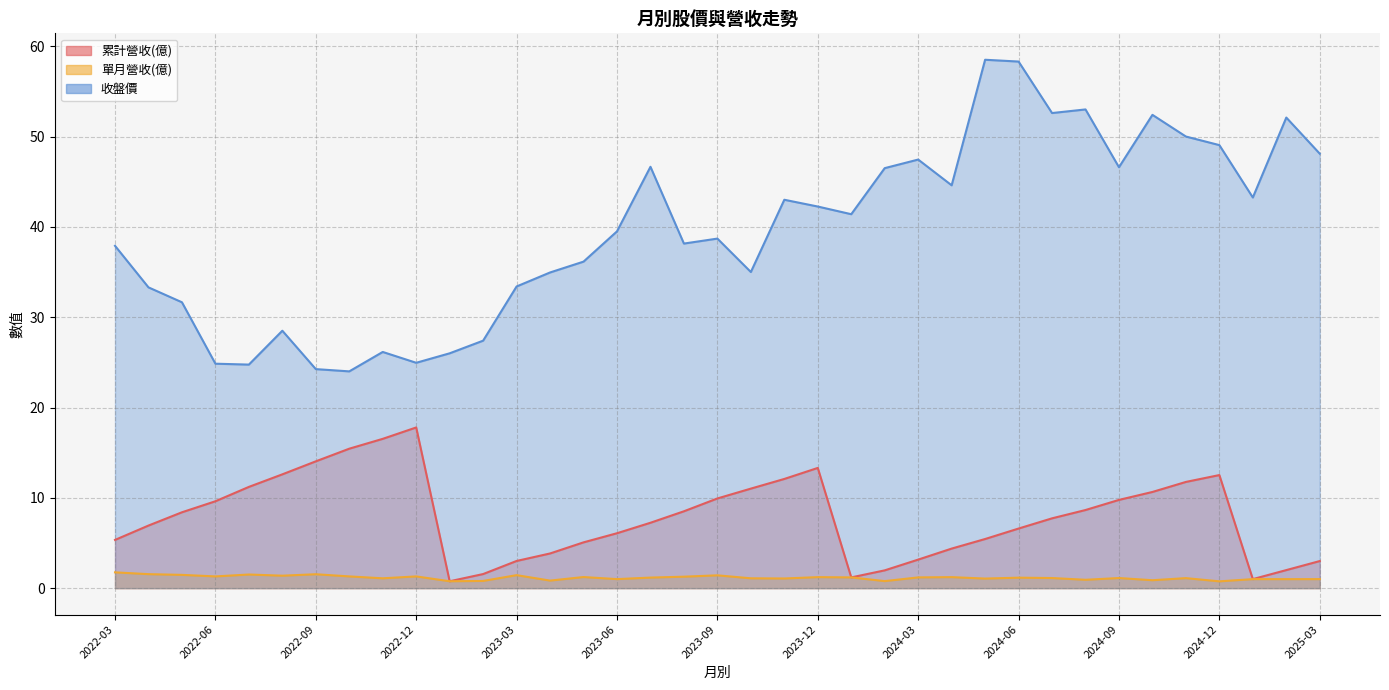

The value of 單月營收(億) at 2022-08 is 2.0. True or false?

False